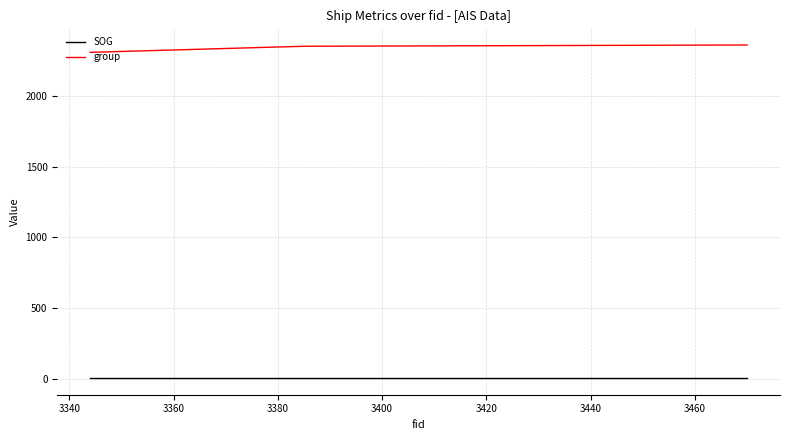

What is the sum of all SOG values?

21.6